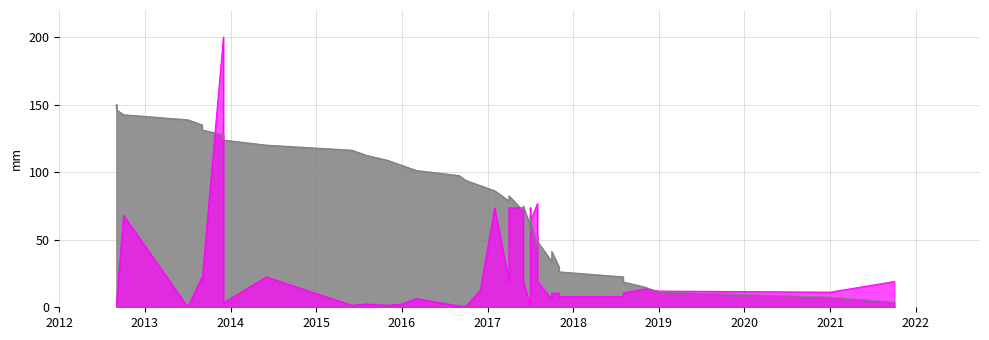

What is the average value?

76.9